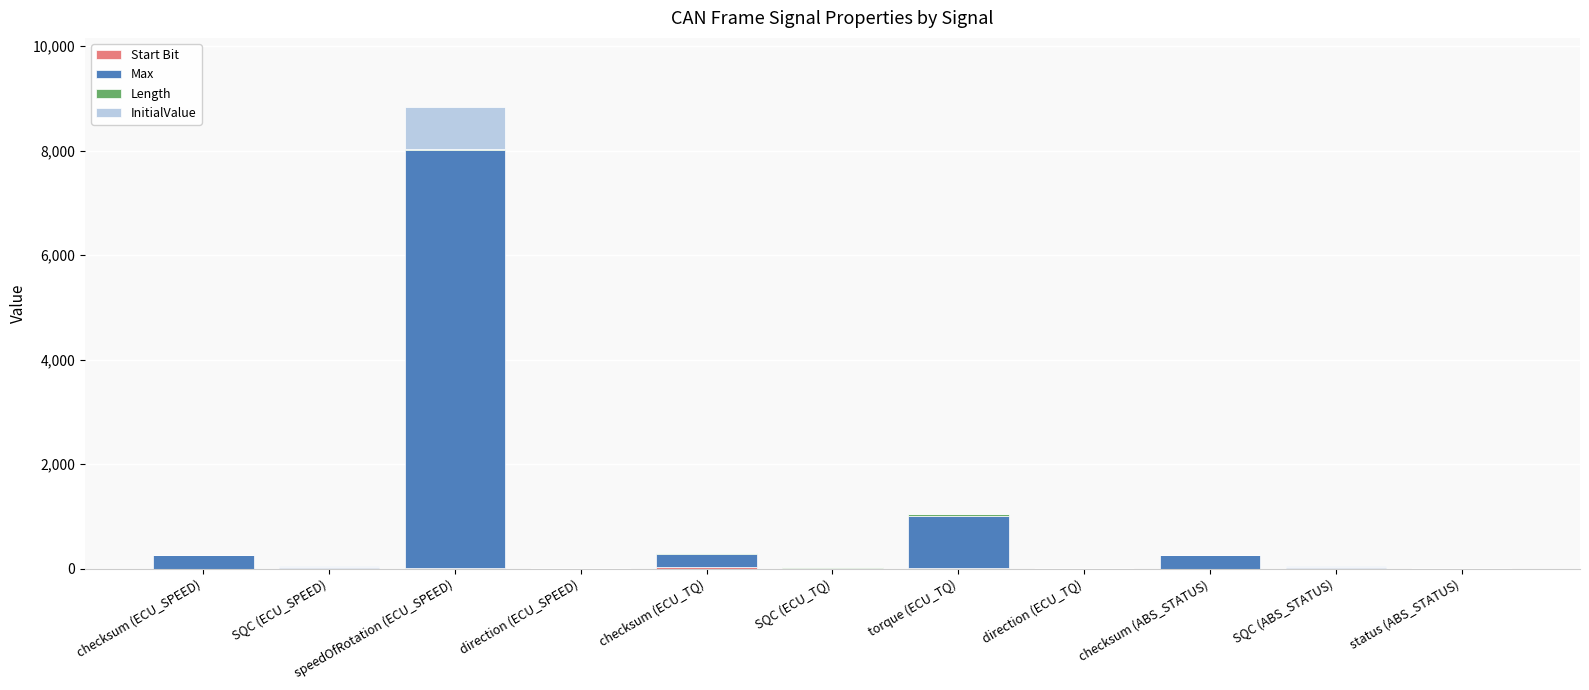

How many distinct data groups are displayed?

4